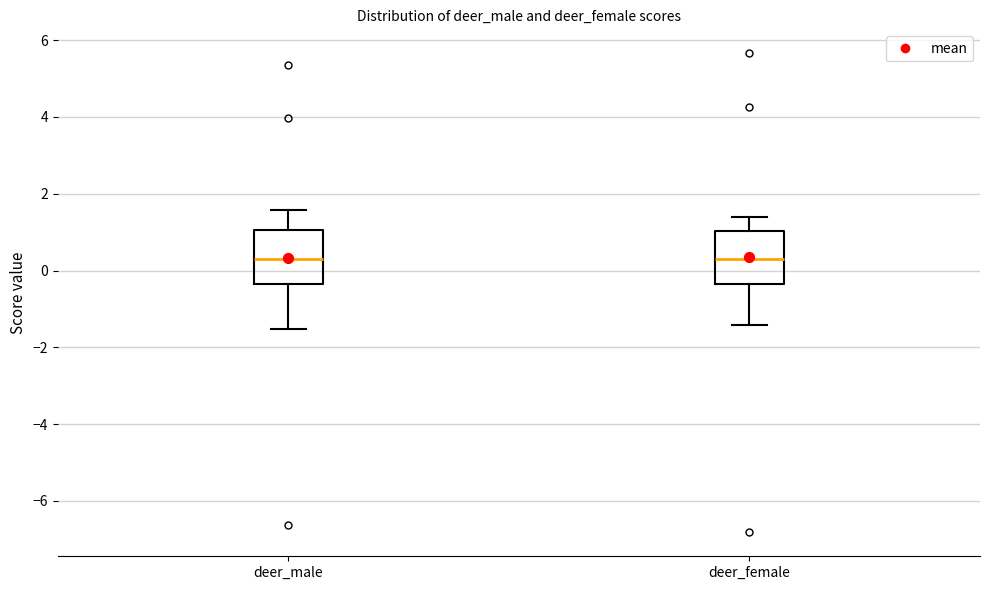

Reading left to right, read every box against the y-axis: the position of its median line, the range the box covers, and the ends of its whiskers. The values are not printed on the chart, so give them approximately, as read against the axis.

deer_male: median 0.2, box -0.4 to 1.0, whiskers -1.6 to 1.6
deer_female: median 0.2, box -0.4 to 1.0, whiskers -1.4 to 1.4